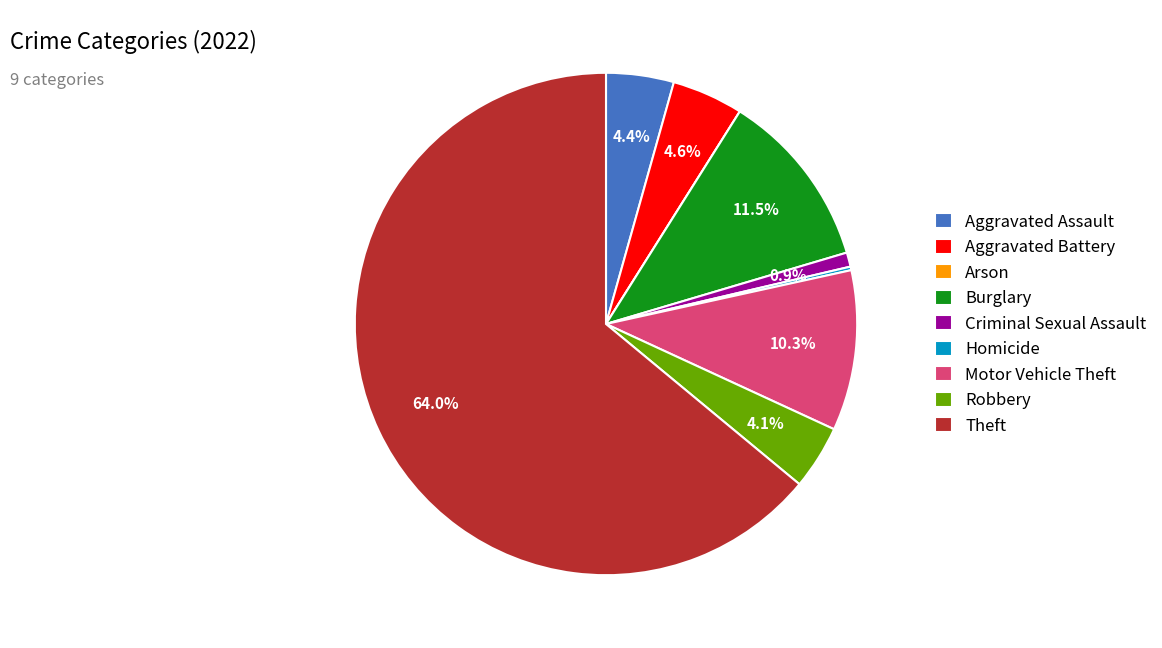

Which category has the biggest portion of the pie?

Theft